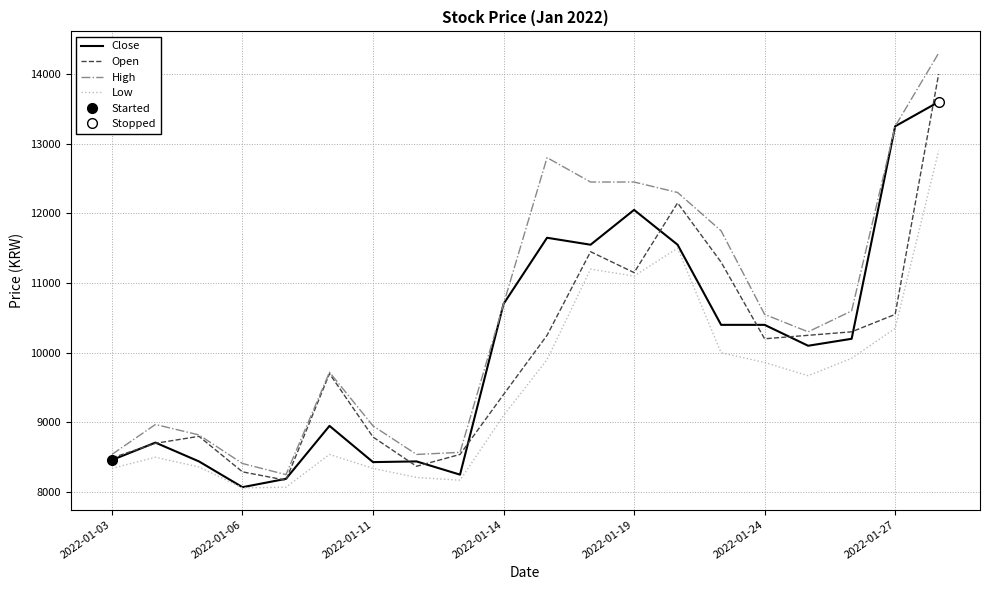

What is the lowest value of the Open series?

8170